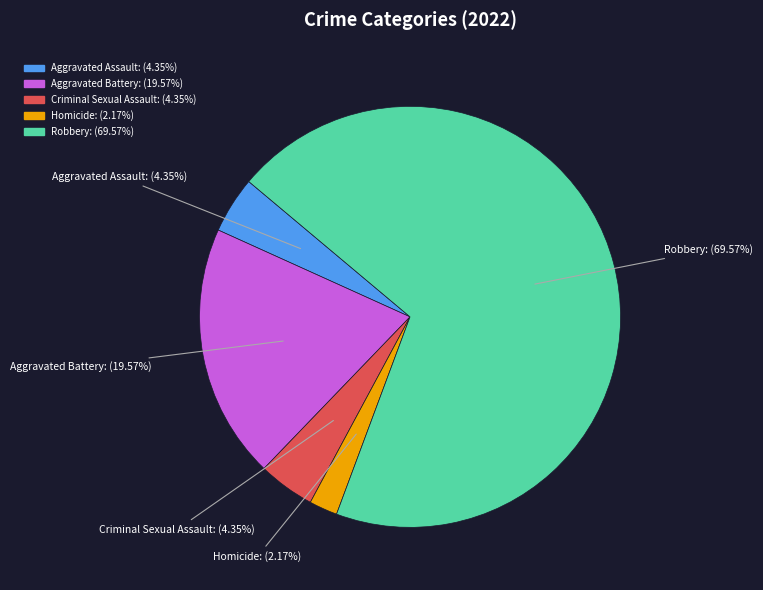

What is the ratio of the value at Homicide to the value at Aggravated Battery?

0.1